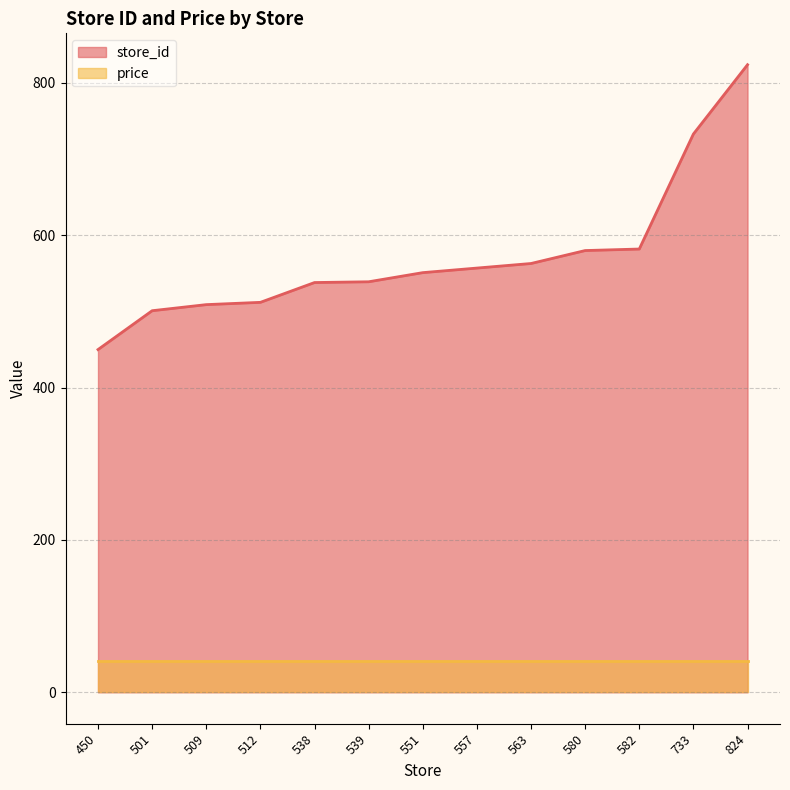

Does the chart display data point markers on the line(s)?

No